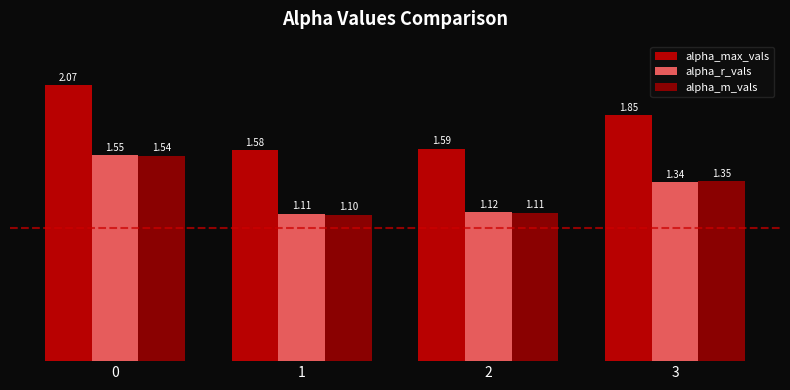

Which label corresponds to the smallest value in the chart?

1